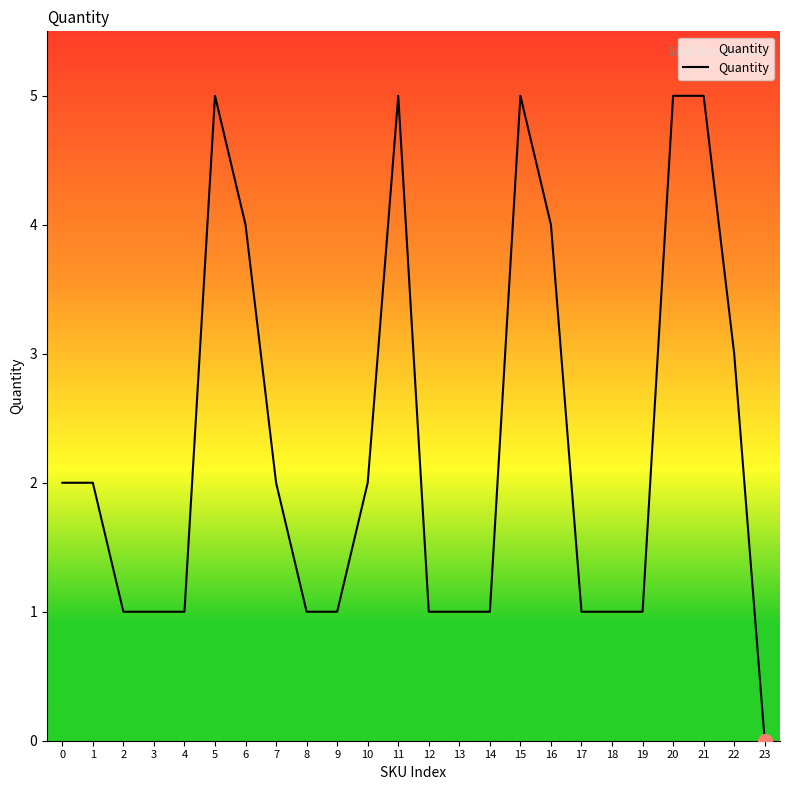

The value at 5 is 8. True or false?

False